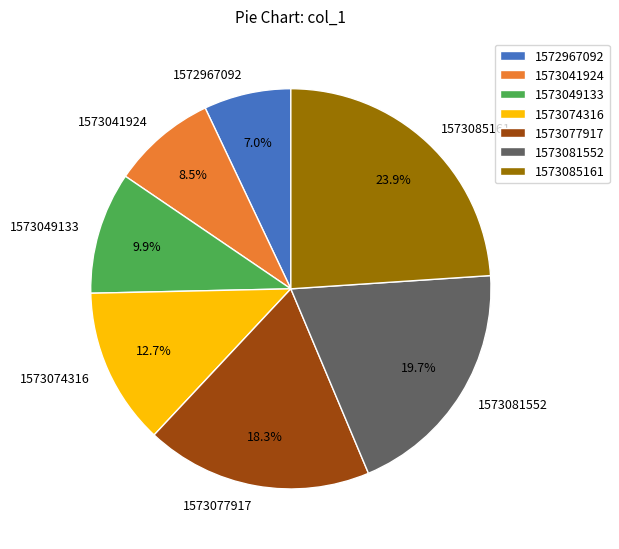

The 1573041924 slice represents 1% of the pie. True or false?

False